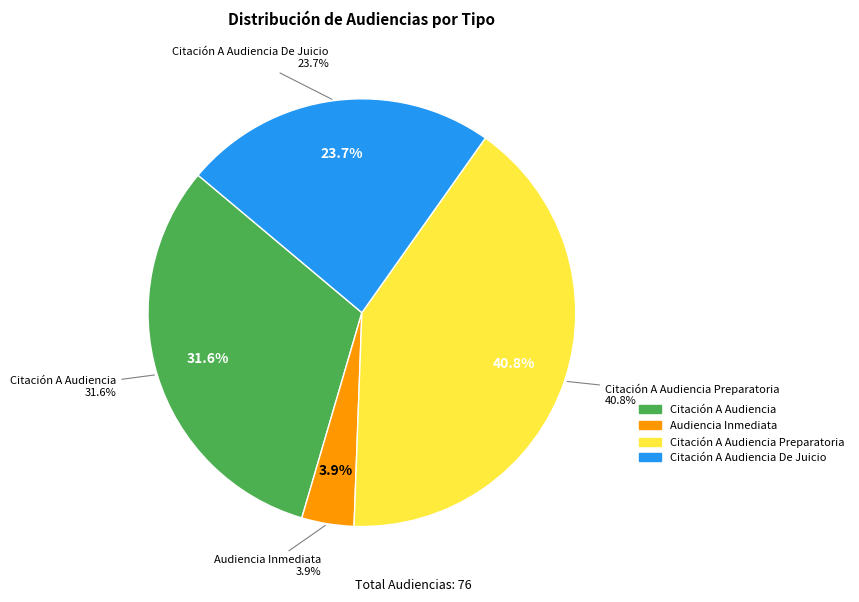

True or false: Citación A Audiencia accounts for 41% of the total.

False